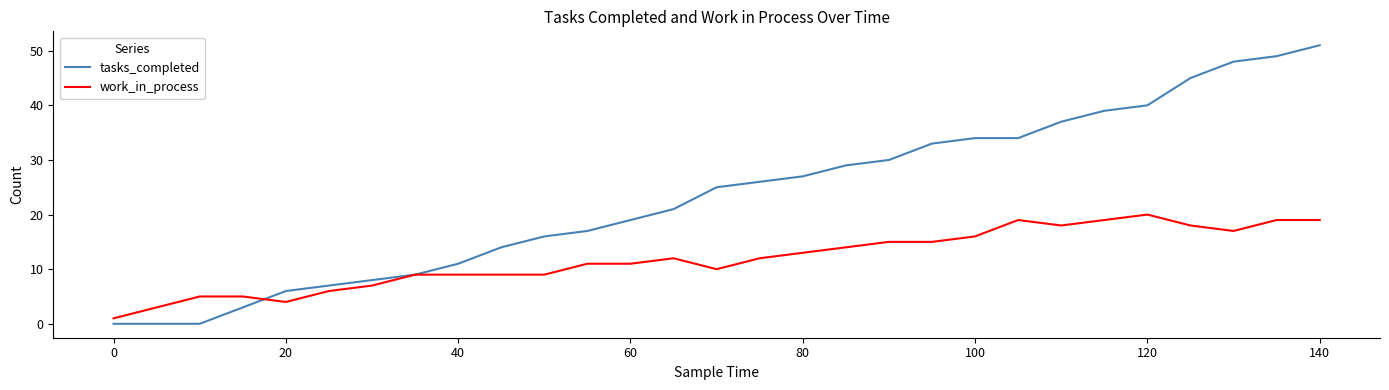

List the series in order of their overall mean, highest first.

tasks_completed, work_in_process